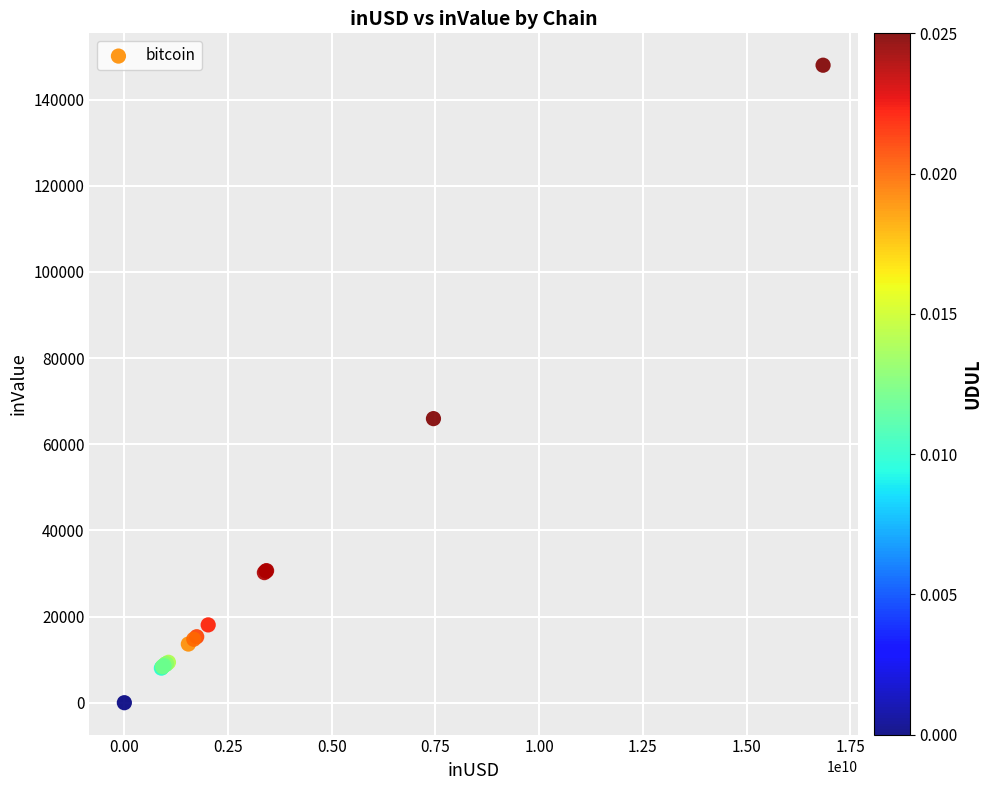

What Y value in the scatter plot is closest to 74005?

65958.1